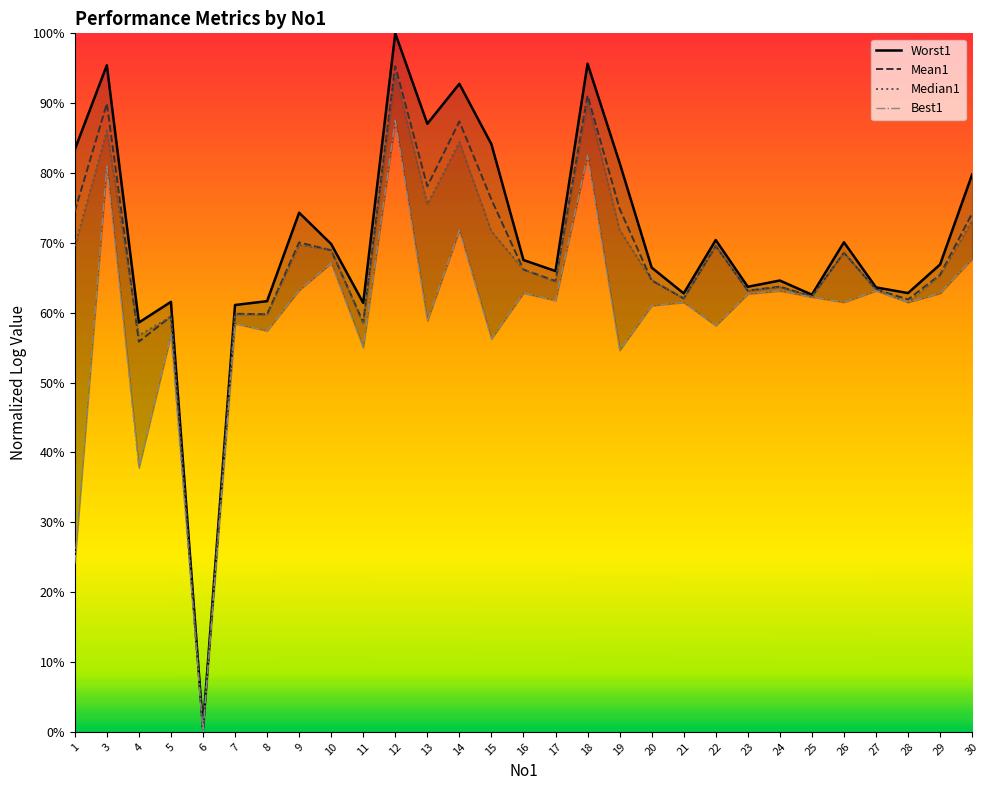

How many categories are shown in the chart?

29